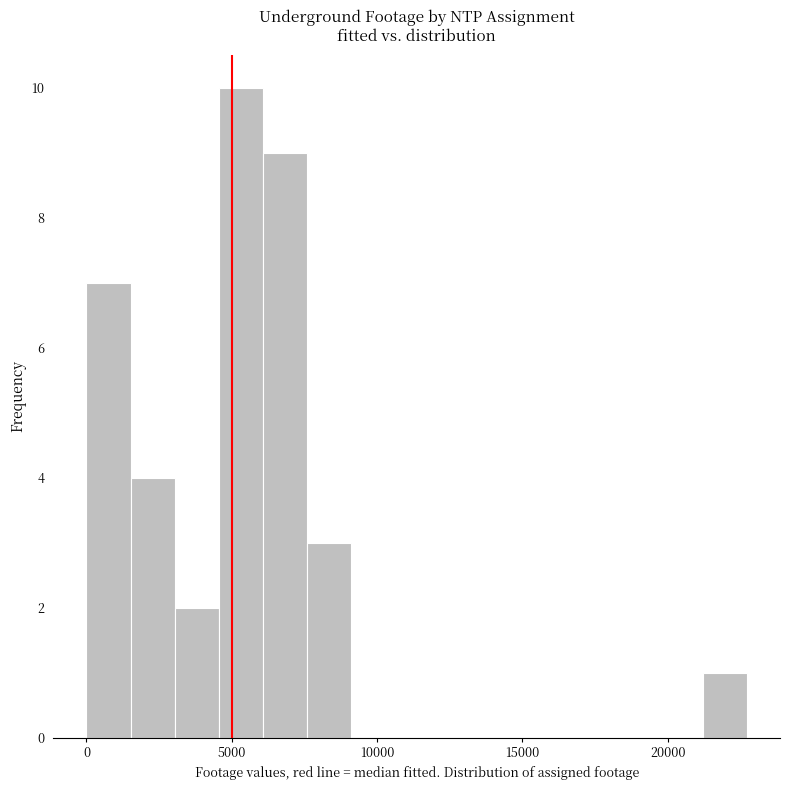

Around what value on the x-axis is the tallest bar? Give the approximate position of its centre, as read against the axis.

5500